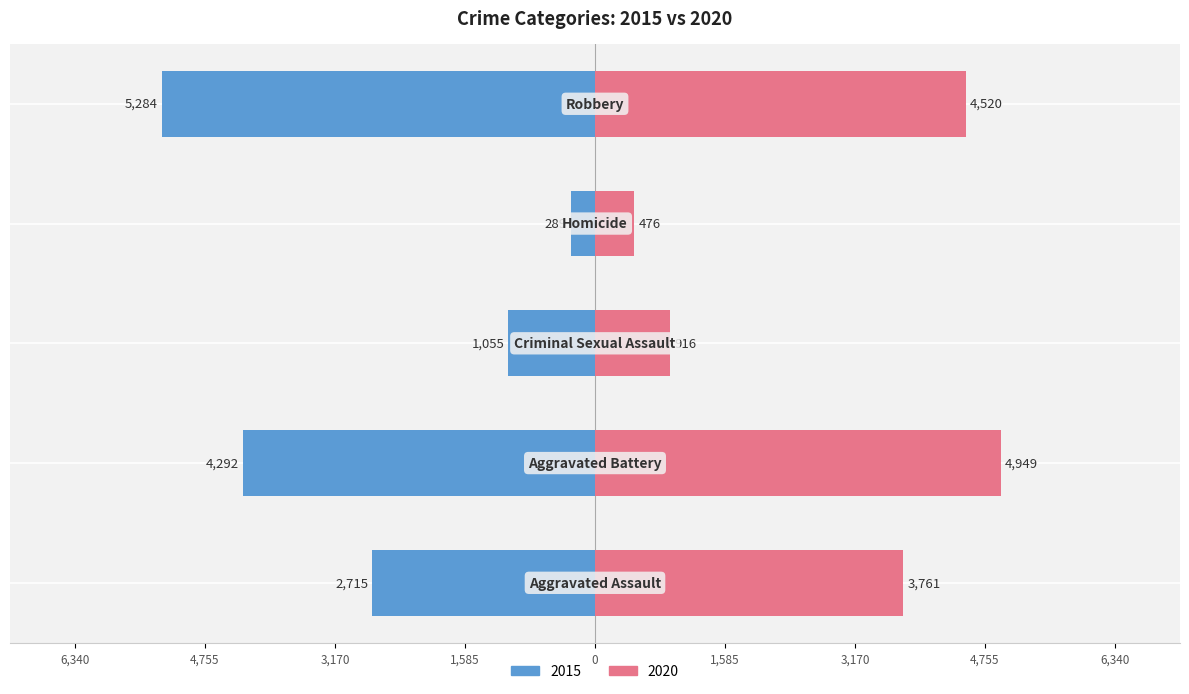

Which series changed the most between Aggravated Battery and Criminal Sexual Assault?

2020